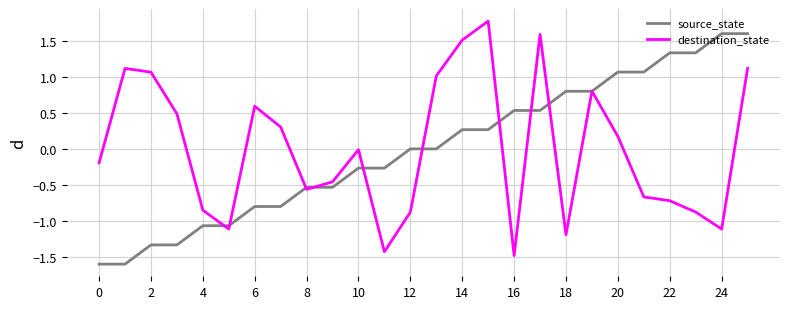

What is the maximum value for destination_state?

1.8